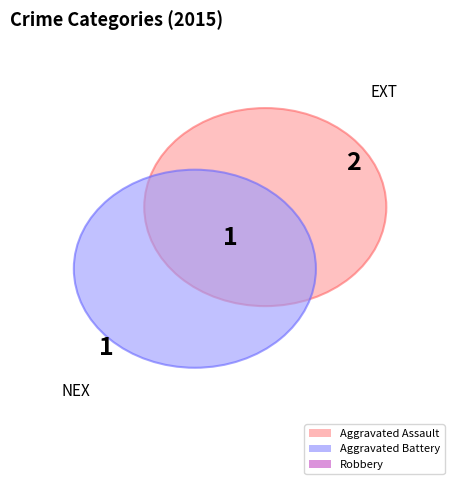

The Robbery slice represents 25% of the pie. True or false?

True